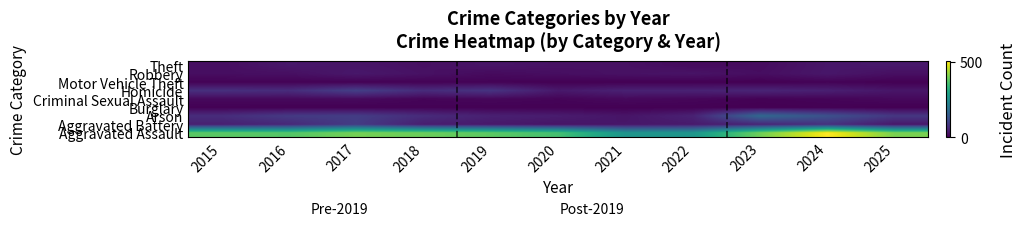

Reading right to left, what are all the values shown in this chart?

Theft: 2025=33	2024=30	2023=16	2022=14	2021=22	2020=23	2019=27	2018=21	2017=28	2016=32	2015=18
Robbery: 2025=20	2024=31	2023=18	2022=26	2021=23	2020=19	2019=14	2018=23	2017=32	2016=20	2015=19
Motor Vehicle Theft: 2025=1	2024=4	2023=0	2022=1	2021=1	2020=1	2019=4	2018=3	2017=3	2016=4	2015=3
Homicide: 2025=29	2024=43	2023=51	2022=47	2021=46	2020=33	2019=75	2018=62	2017=94	2016=63	2015=68
Criminal Sexual Assault: 2025=11	2024=6	2023=3	2022=8	2021=12	2020=6	2019=9	2018=6	2017=13	2016=12	2015=12
Burglary: 2025=0	2024=2	2023=0	2022=2	2021=1	2020=2	2019=2	2018=3	2017=1	2016=1	2015=2
Arson: 2025=81	2024=126	2023=170	2022=47	2021=28	2020=39	2019=45	2018=63	2017=91	2016=86	2015=64
Aggravated Battery: 2025=31	2024=72	2023=53	2022=36	2021=30	2020=27	2019=34	2018=41	2017=88	2016=57	2015=45
Aggravated Assault: 2025=402	2024=504	2023=395	2022=264	2021=262	2020=354	2019=377	2018=390	2017=399	2016=369	2015=376